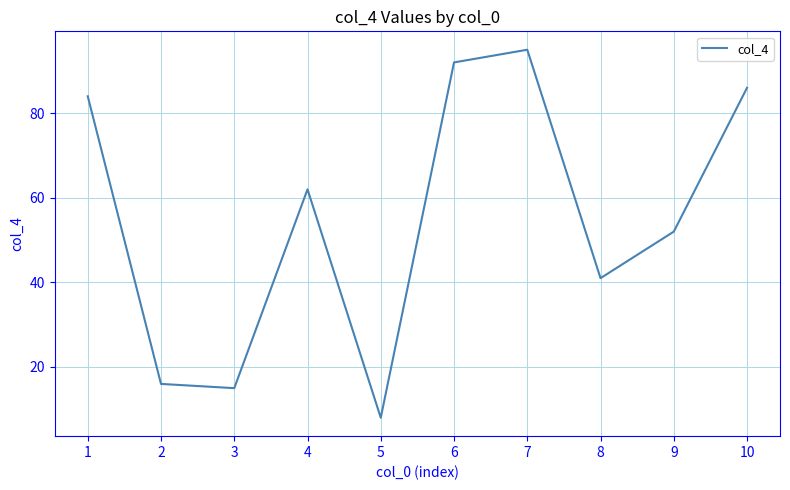

What is the greatest value displayed?

95